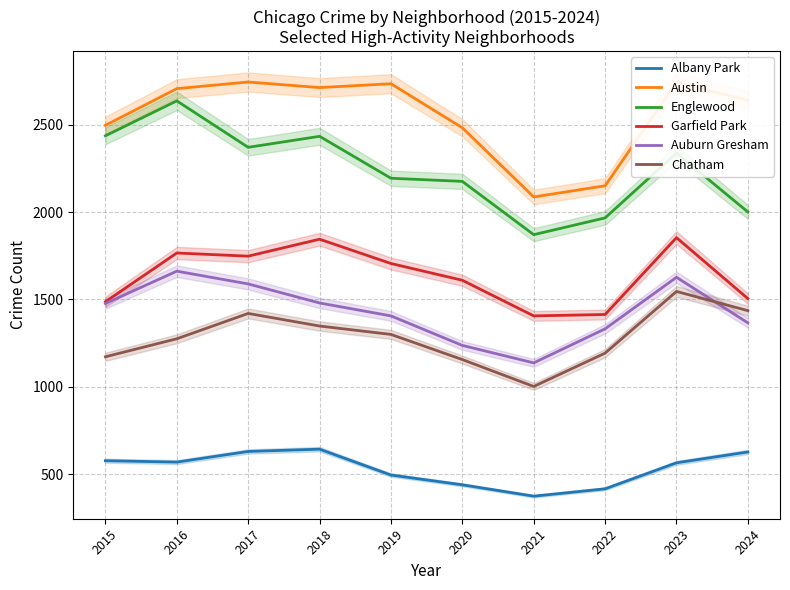

How many interior local peaks does the Albany Park series have?

1